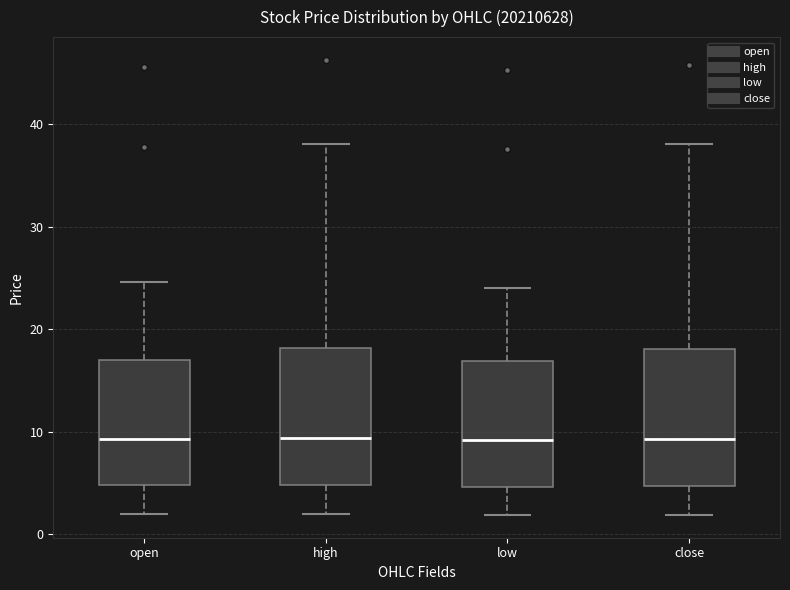

Reading left to right, read every box against the y-axis: the position of its median line, the range the box covers, and the ends of its whiskers. The values are not printed on the chart, so give them approximately, as read against the axis.

open: median 9, box 5 to 17, whiskers 2 to 25
high: median 9, box 5 to 18, whiskers 2 to 38
low: median 9, box 5 to 17, whiskers 2 to 24
close: median 9, box 5 to 18, whiskers 2 to 38